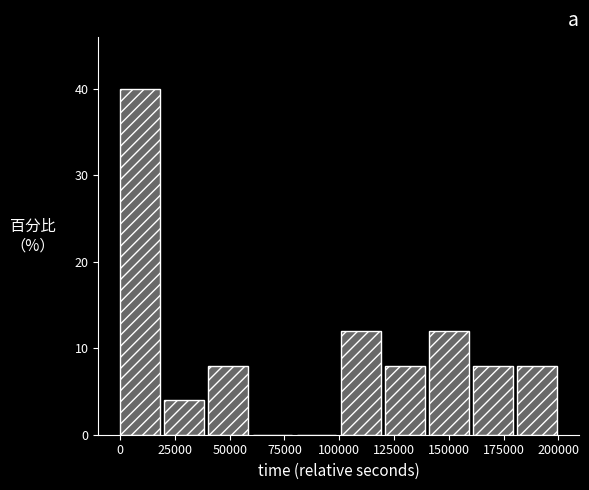

Which range on the x-axis has the tallest bar?

0 to 20000